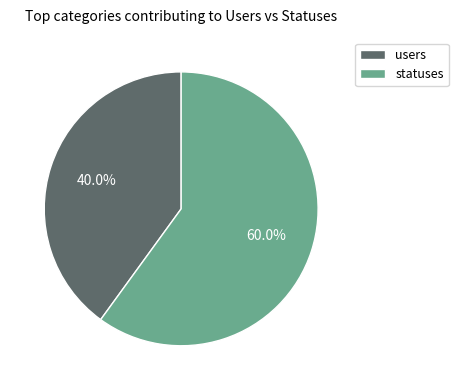

What percentage do users and statuses together represent?

100.0%